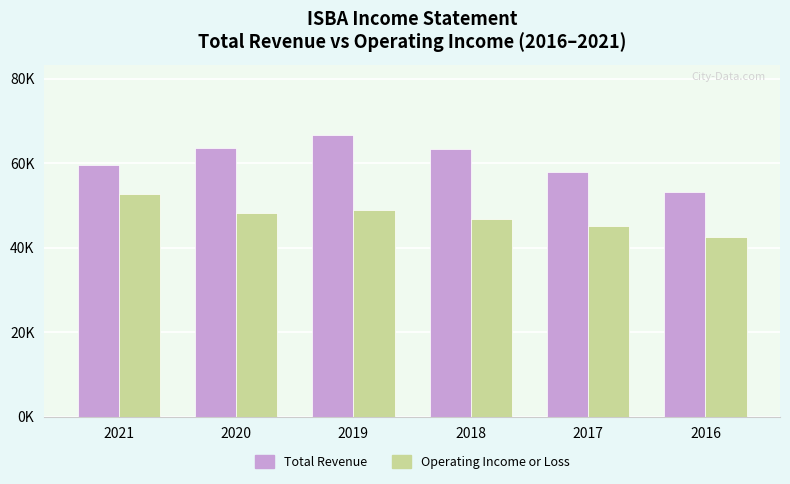

At which category is the sum across all series the highest?

2019